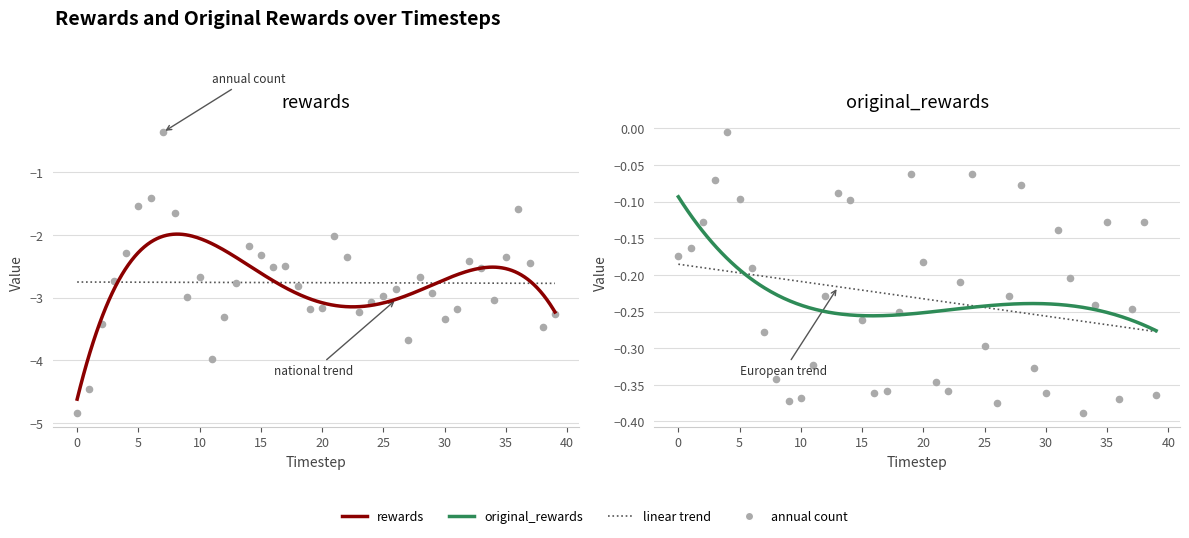

What is the total value across all series at 39?

-3.6